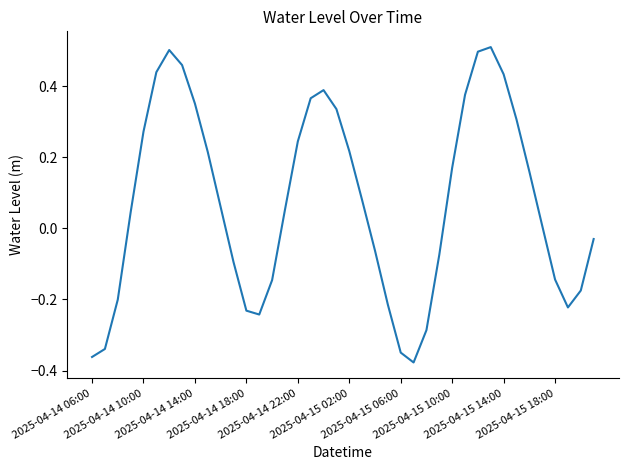

What is the difference between the maximum and minimum values?

0.9